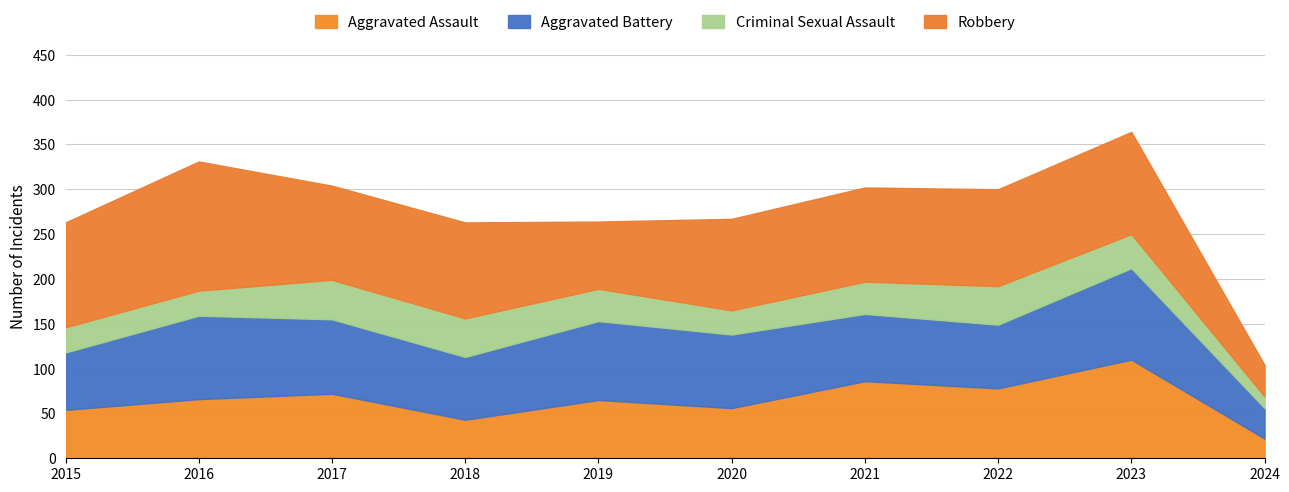

List the series in order of their peak value, lowest first.

Criminal Sexual Assault, Aggravated Battery, Aggravated Assault, Robbery